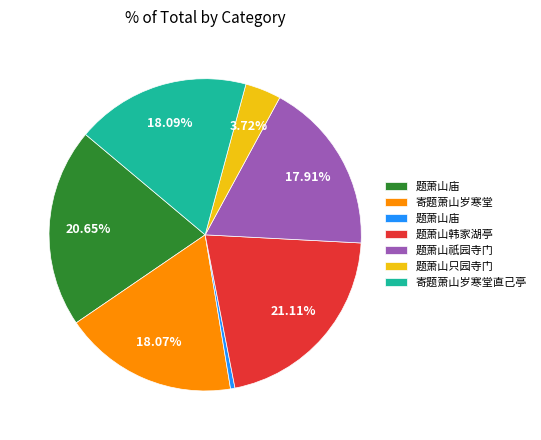

Is there a majority slice in this chart?

No